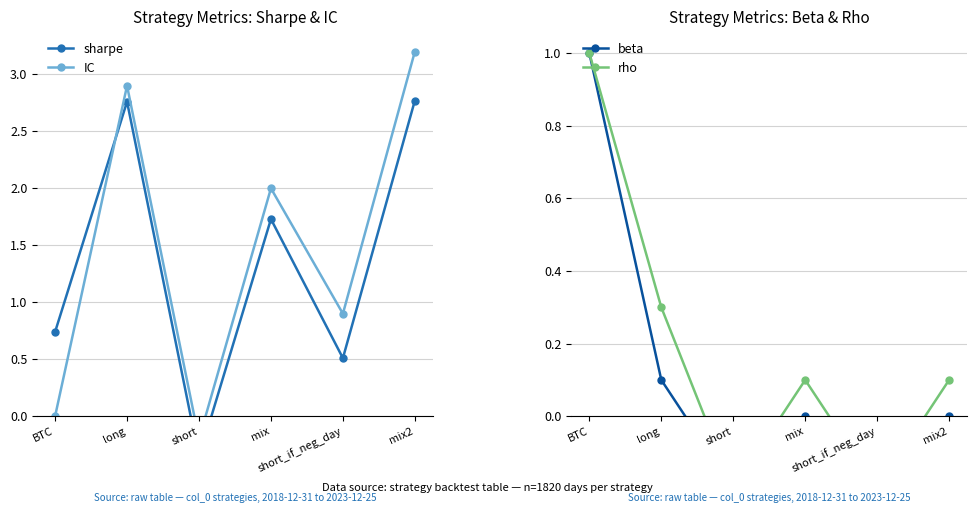

How many values in the beta series are below 0?

2